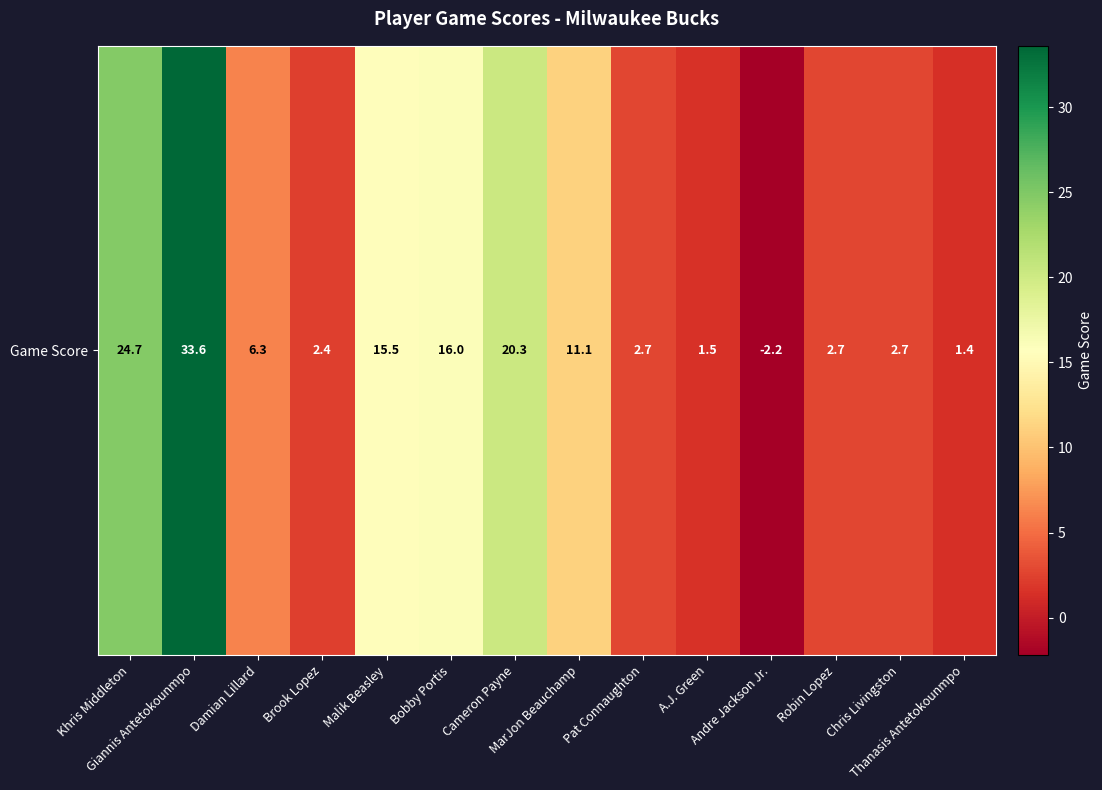

True or false: the data shows 2.7 at Robin Lopez.

True